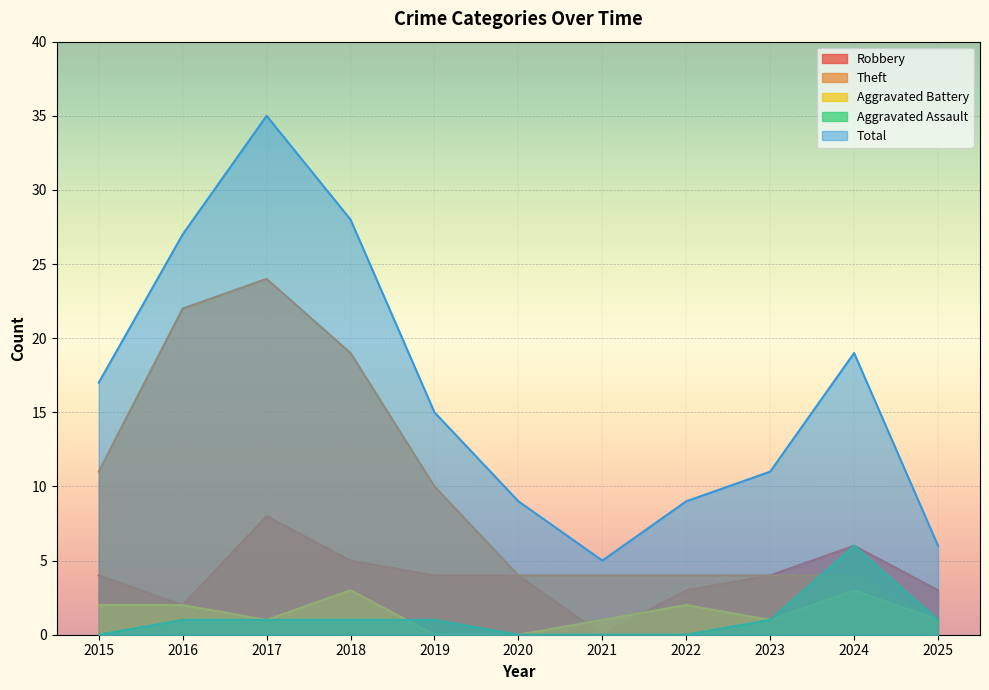

At which category is the sum across all series the highest?

2017